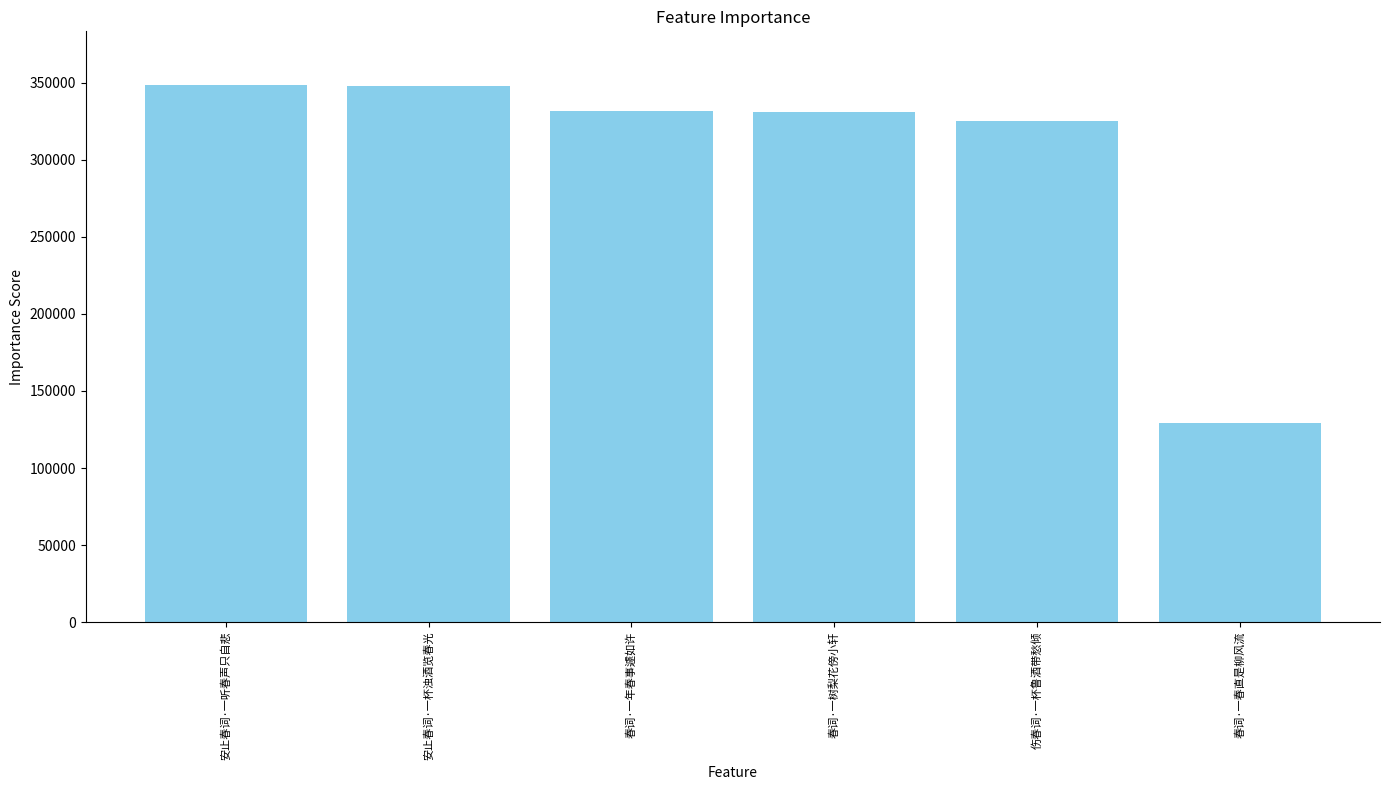

What is the ratio of the value at 春词·一年春事遽如许 to the value at 安止春词·一听春声只自悲?

1.0